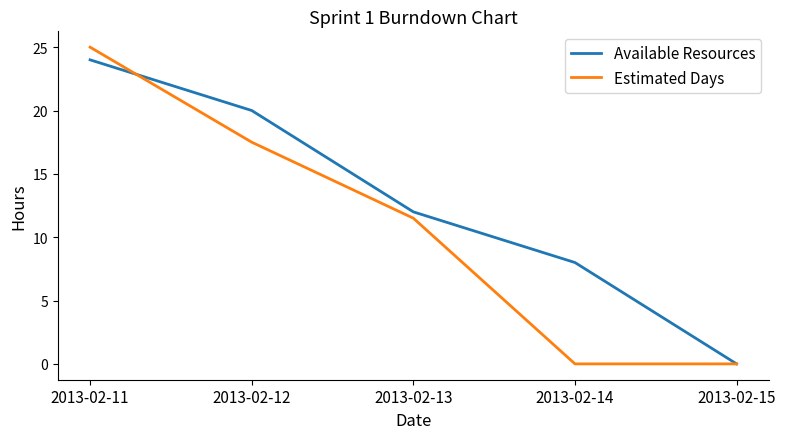

True or false: Available Resources and Estimated Days cross at least once.

True